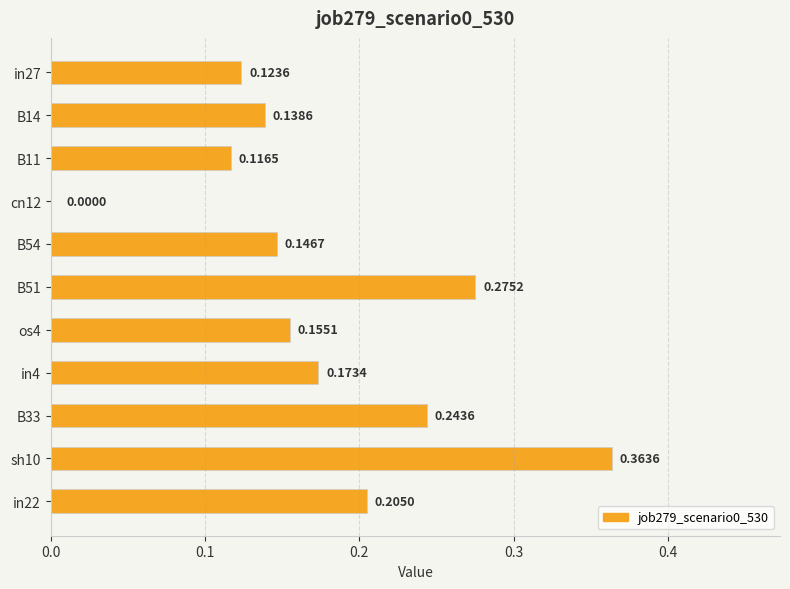

Between B51 and B54, which is larger?

B51